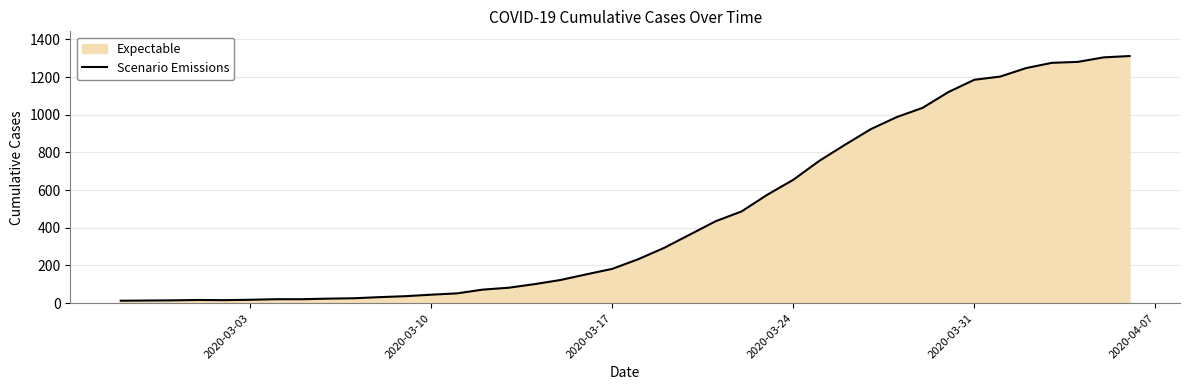

What is the maximum value shown in the chart?

1312